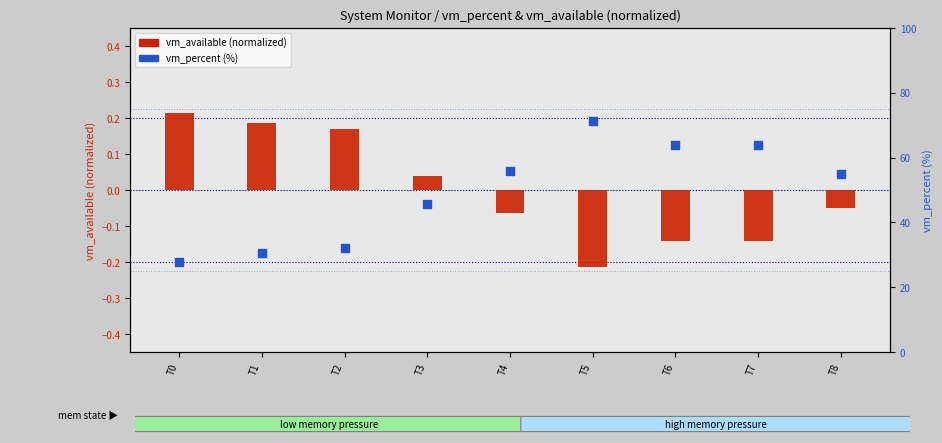

Is the value of vm_available (normalized) at T7 greater than the value of vm_percent at T5?

No